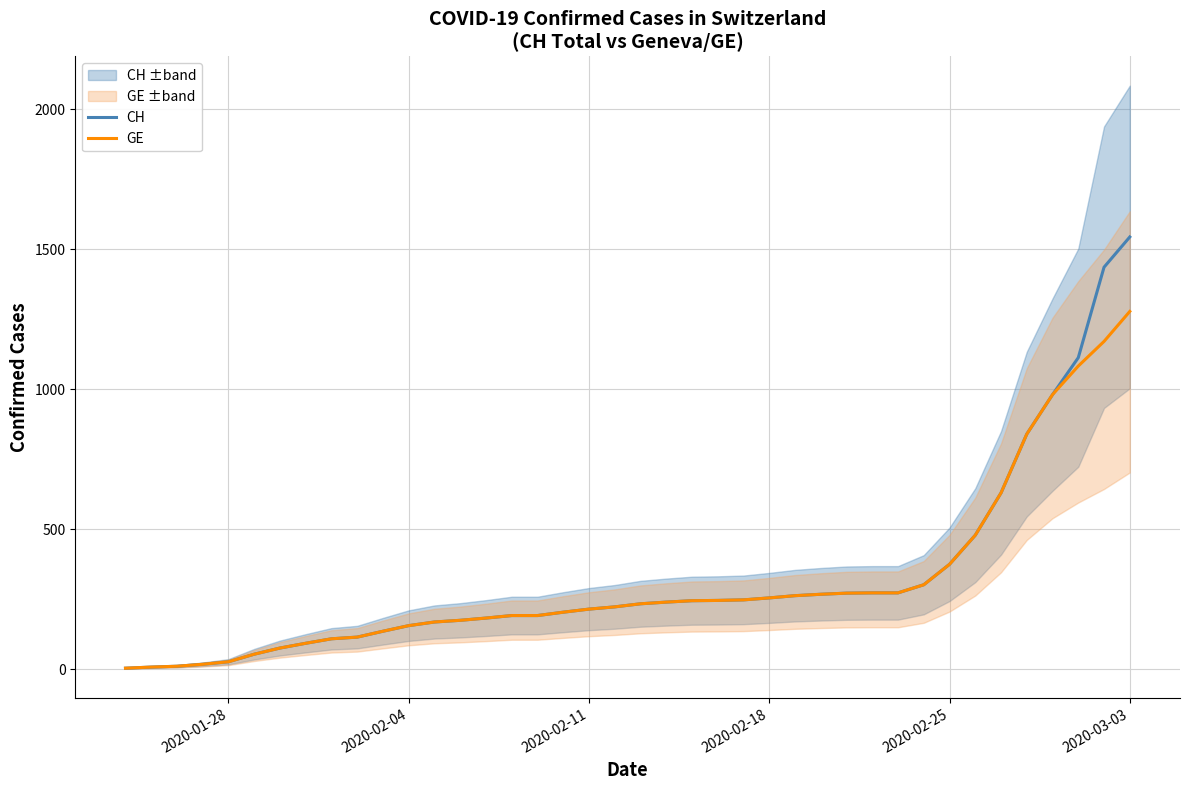

True or false: CH and GE intersect in this chart.

False